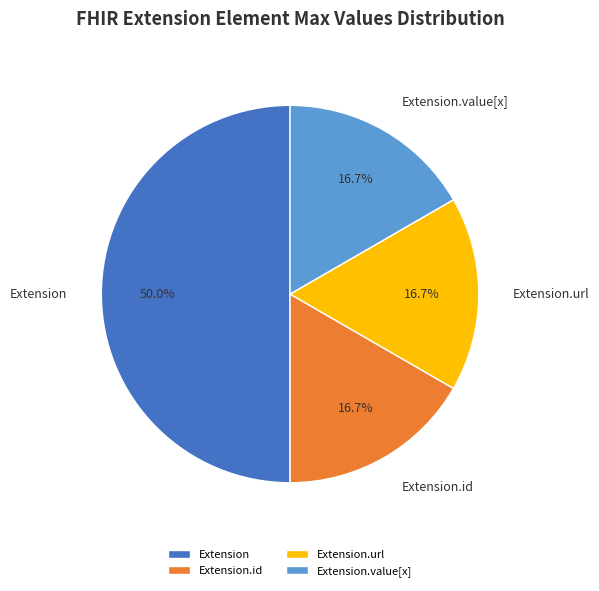

The Extension.url slice represents 90% of the pie. True or false?

False